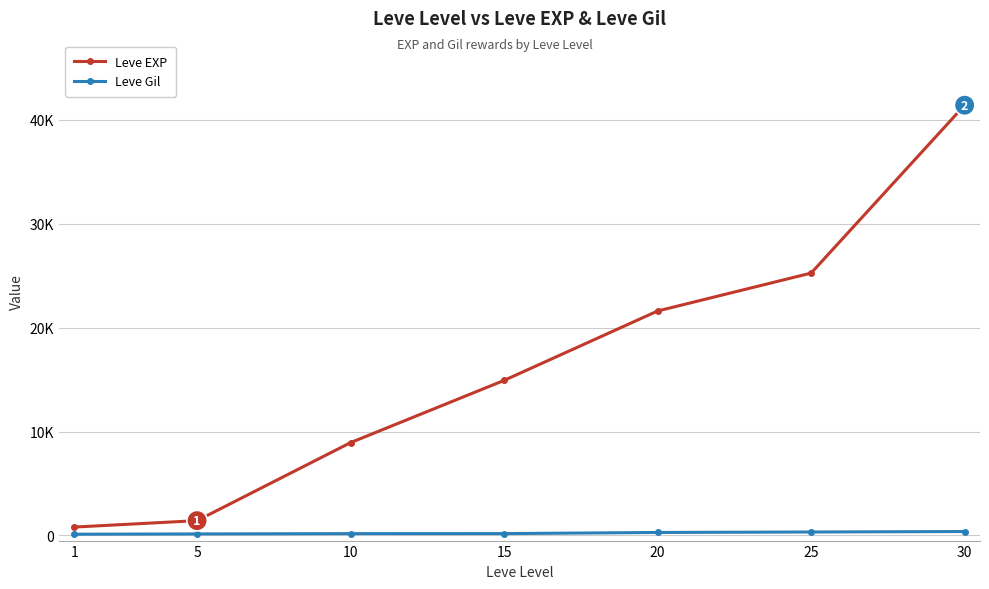

What are all the series names shown in the legend?

Leve EXP, Leve Gil